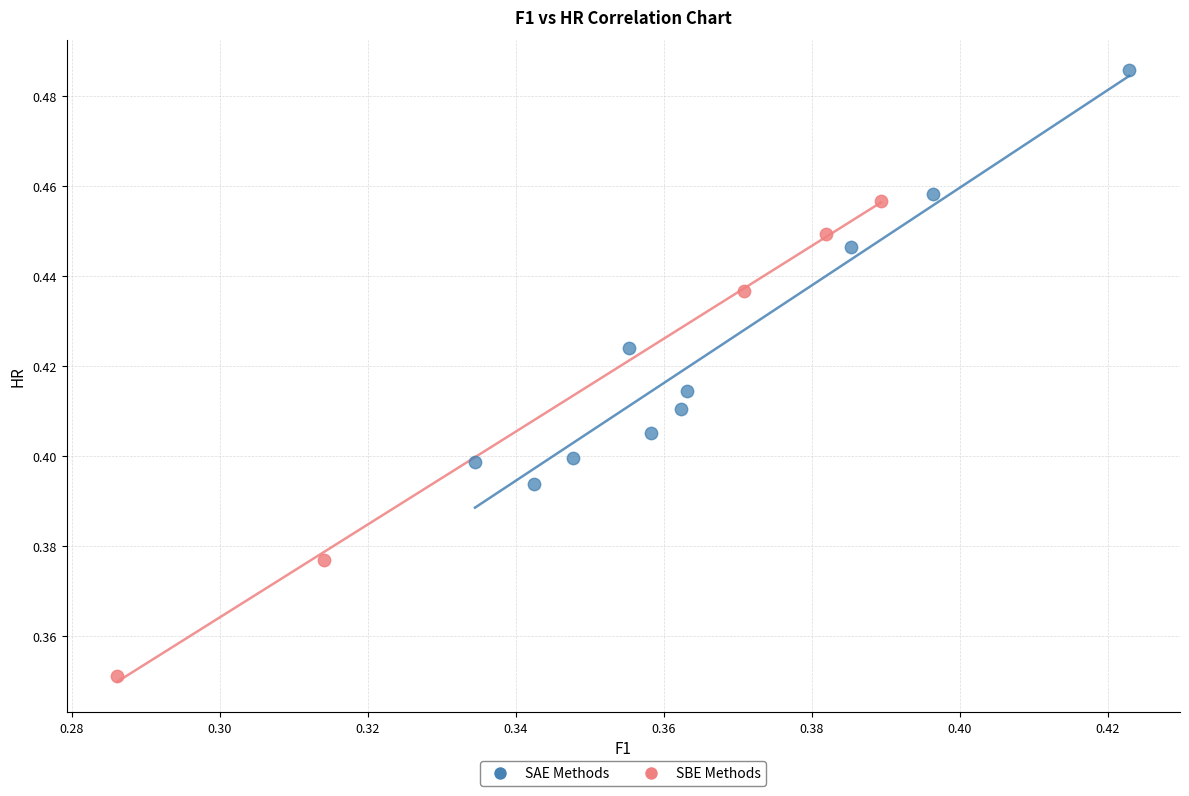

What are all the series names shown in the legend?

SAE Methods, SBE Methods